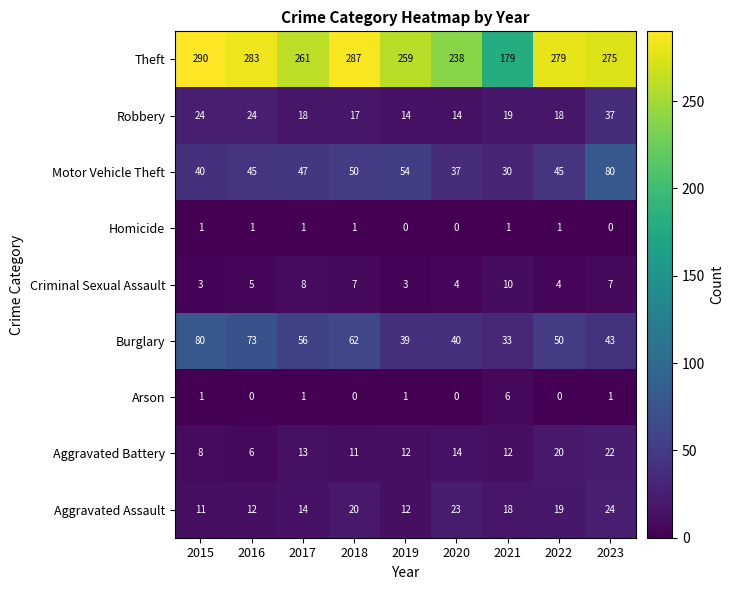

What is the difference between the maximum and minimum values in the Robbery series?

23